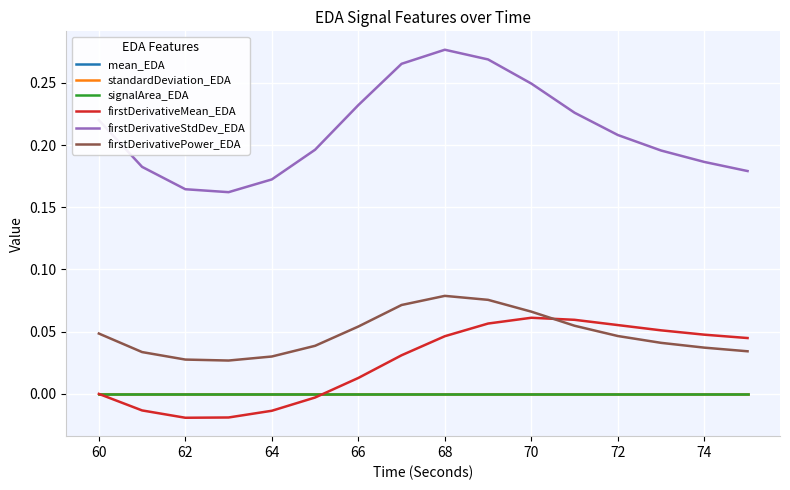

True or false: standardDeviation_EDA and firstDerivativeStdDev_EDA cross at least once.

False